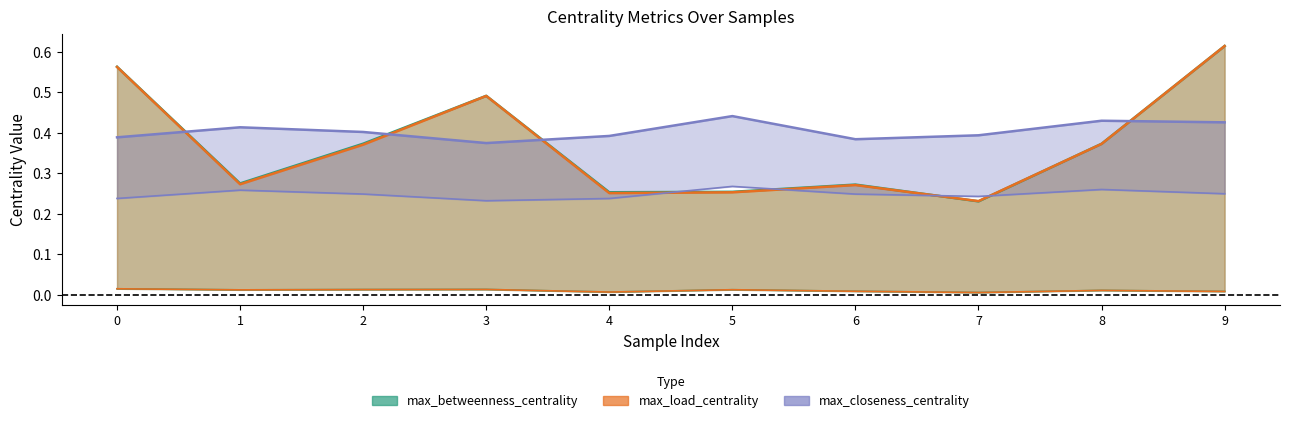

How many lines are shown in the chart?

6